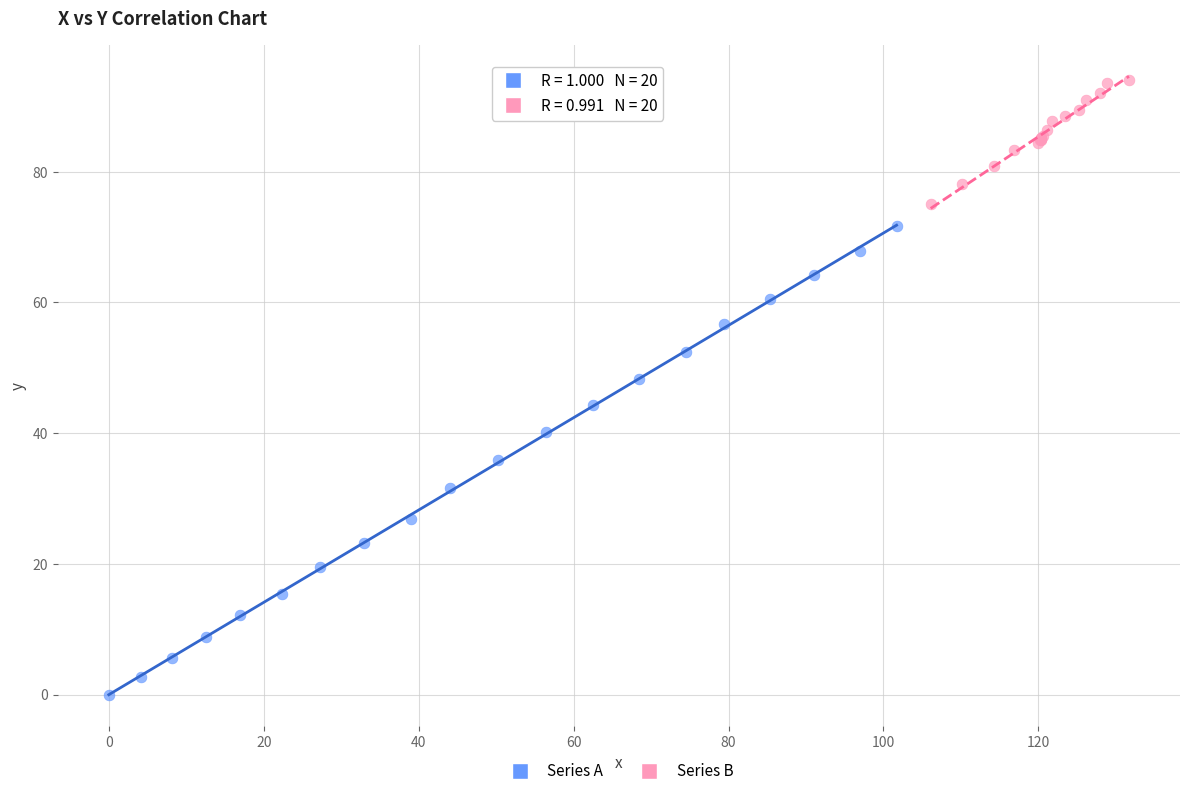

Which series reaches the maximum Y coordinate?

Series B